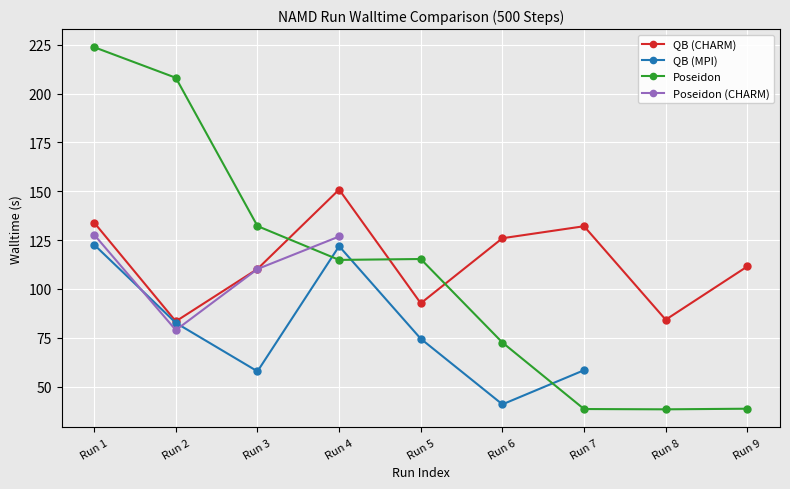

Which category has the lowest value in the Poseidon (CHARM) series?

Run 2